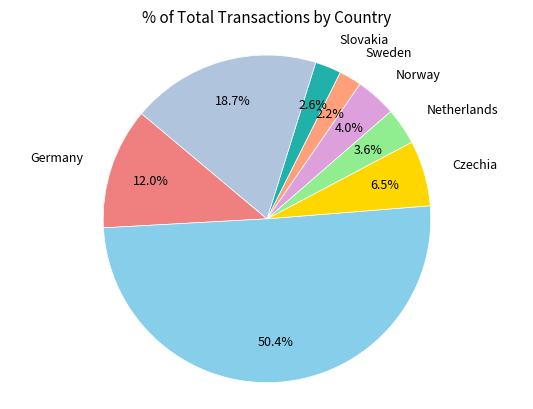

What is the largest slice in the pie chart?

United Kingdom